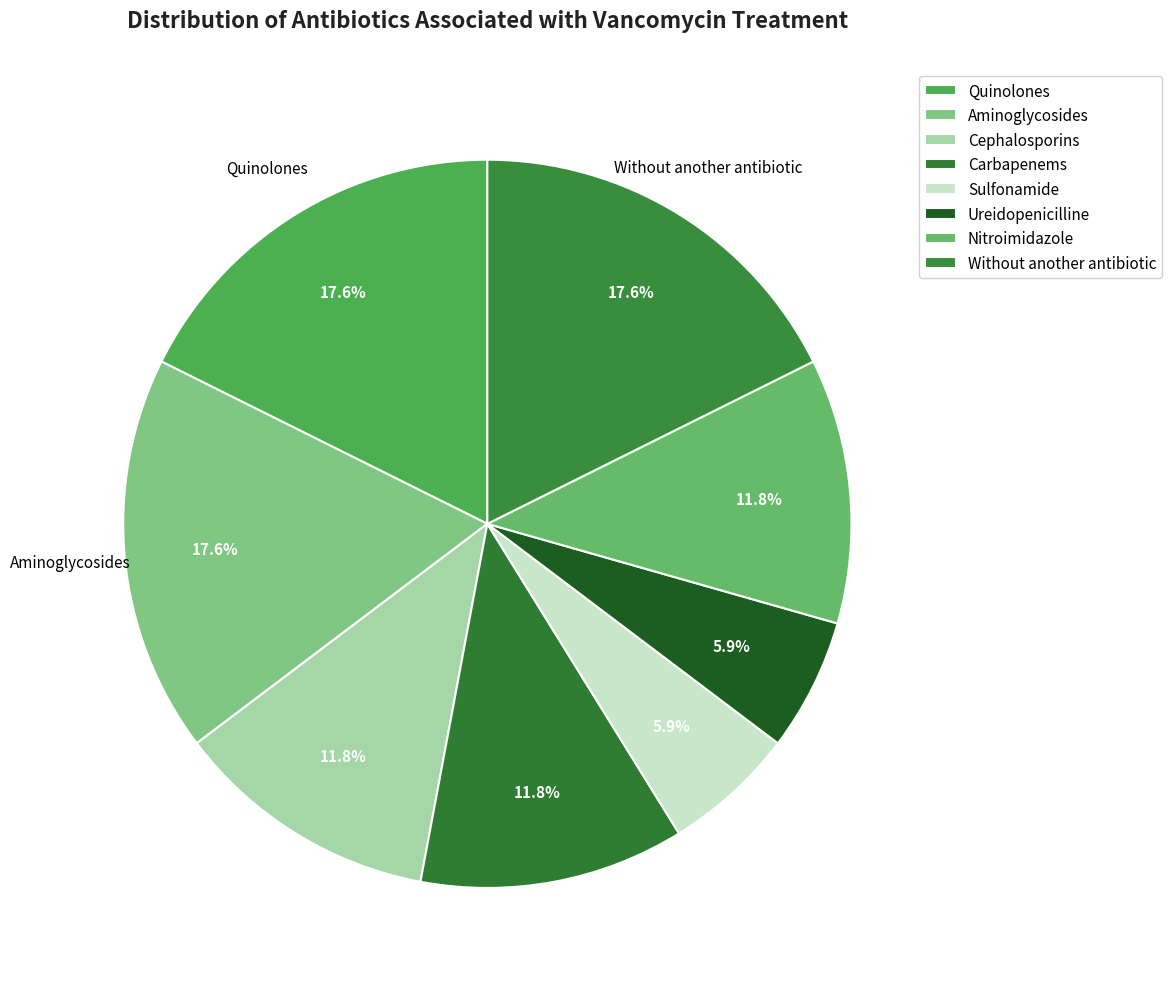

Approximately how many times larger is the value at Carbapenems compared to Quinolones?

0.7